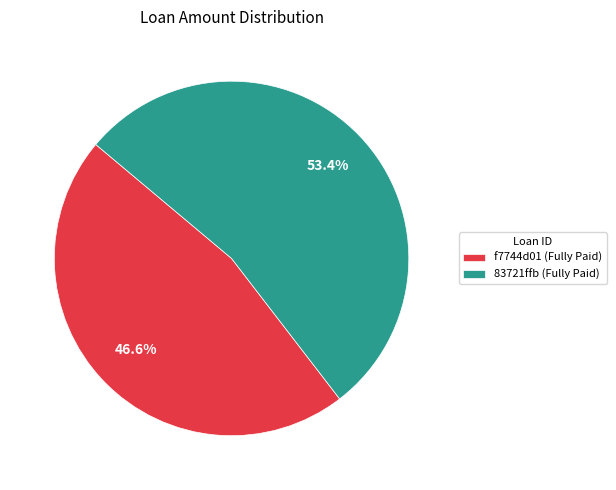

Is there any slice that represents more than half of the pie?

Yes